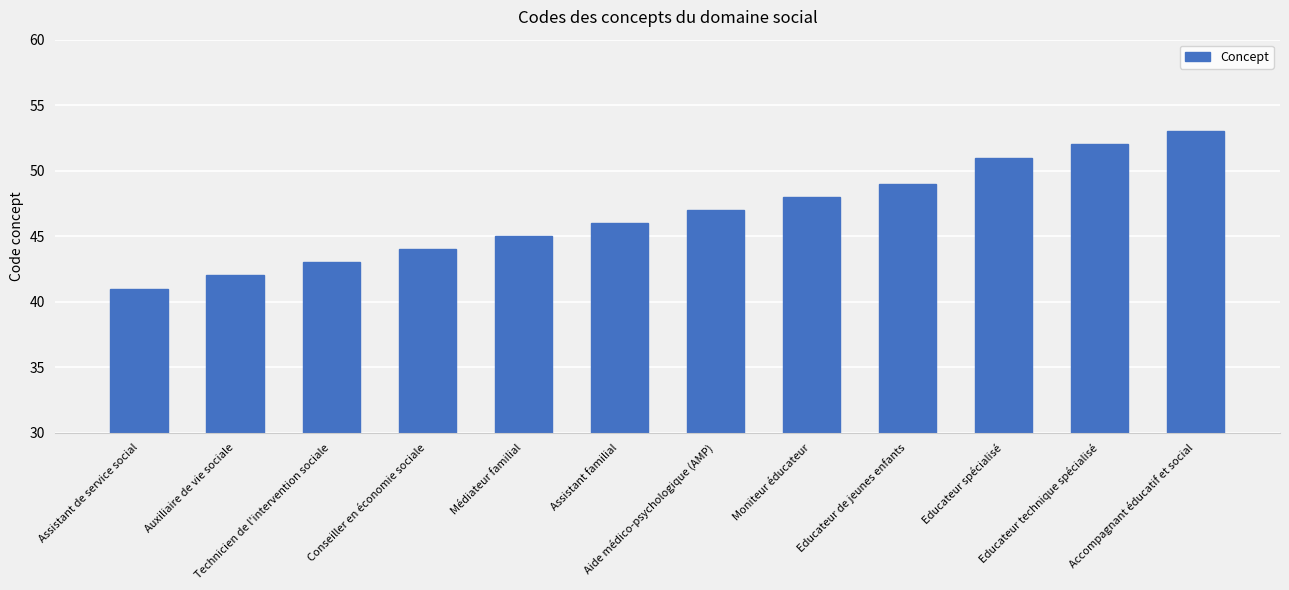

What is the label of the 1st bar from the right?

Accompagnant éducatif et social